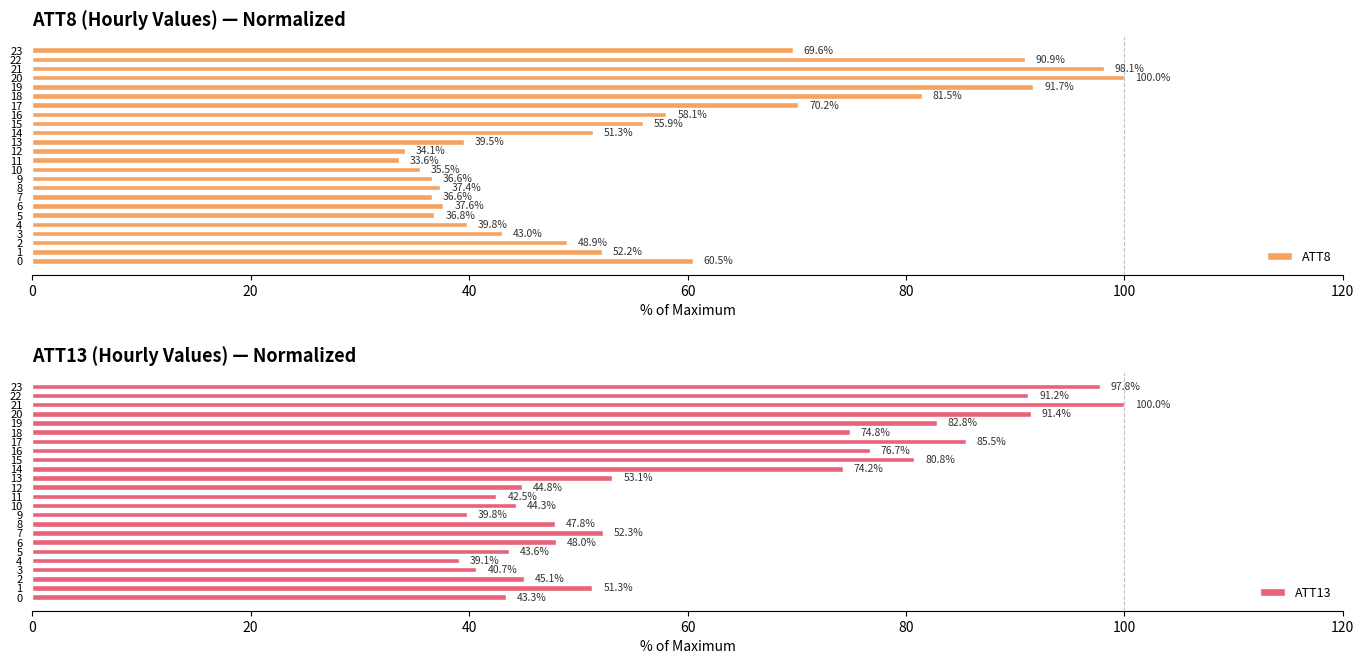

What is the average value of the ATT8 series?

55.8